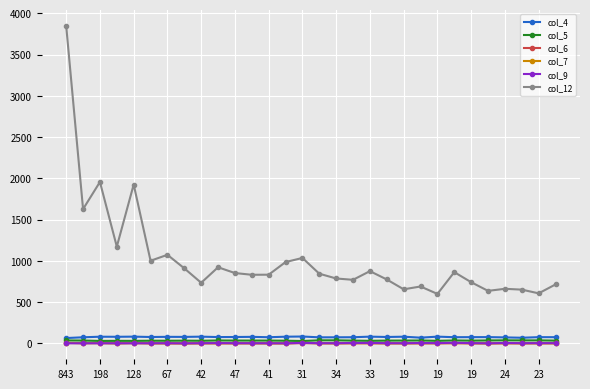

True or false: col_6 has more than 1 points higher than both neighbors.

True